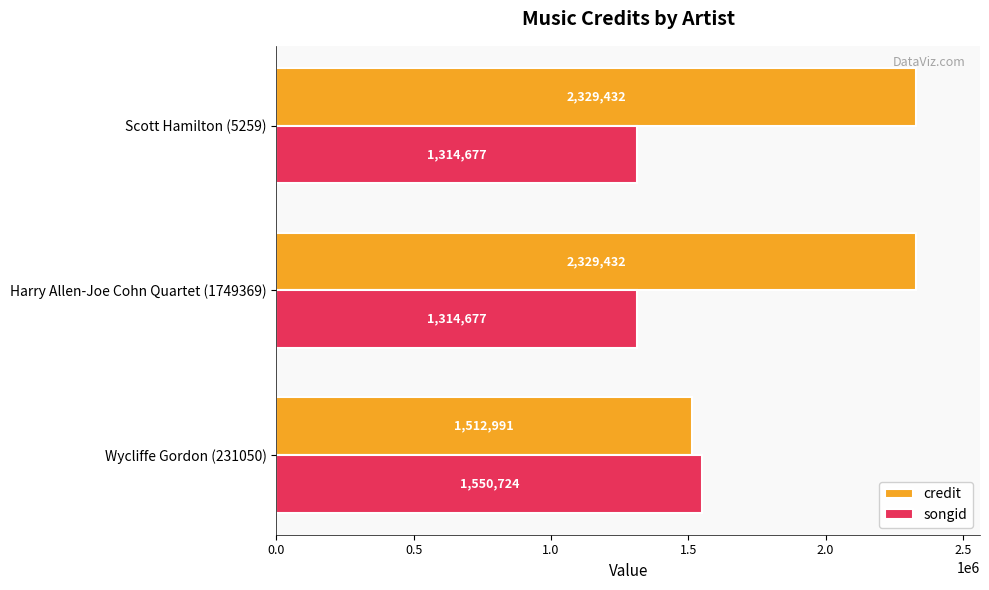

What is the sum of all credit values?

6171855